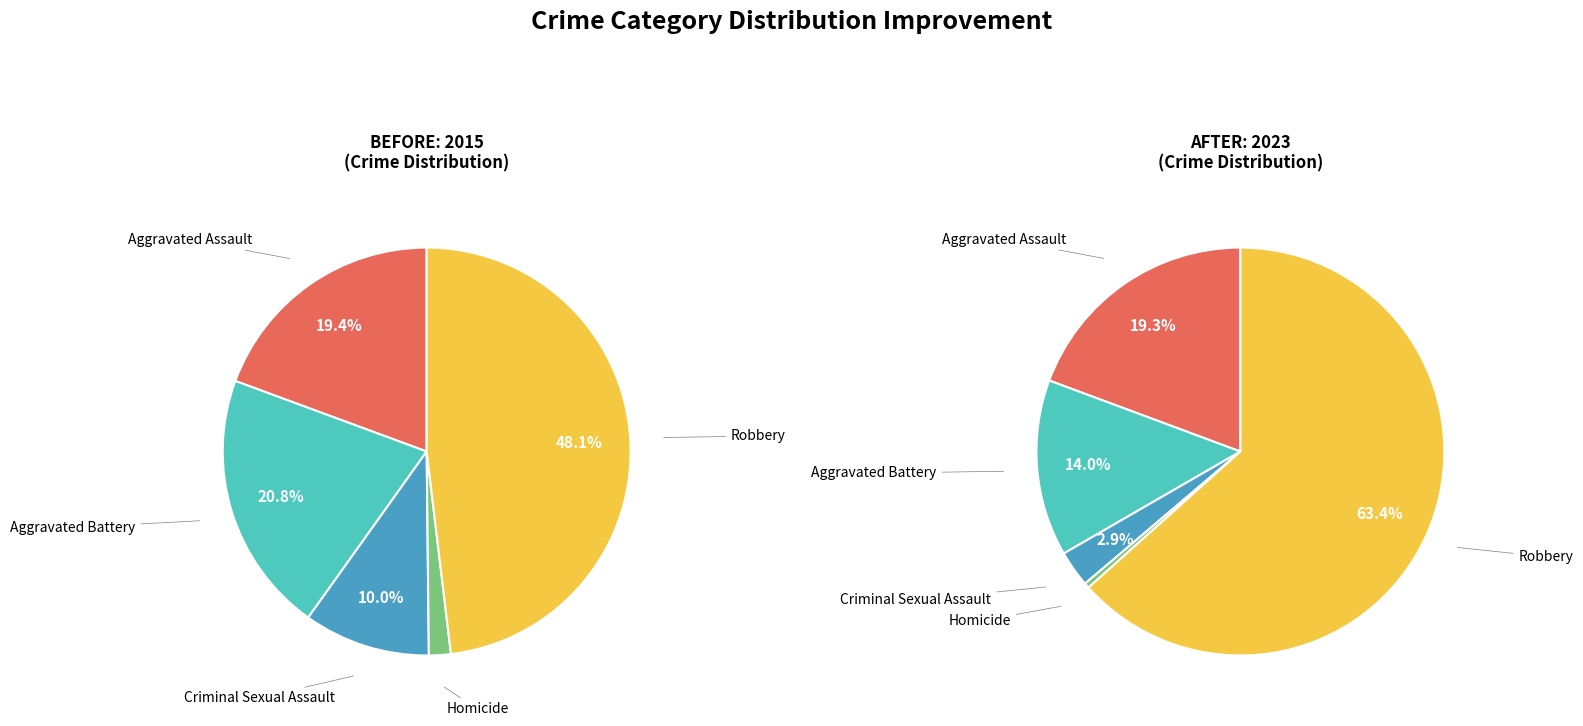

At values_2015, list the series in order from largest to smallest.

values_2015, values_2023